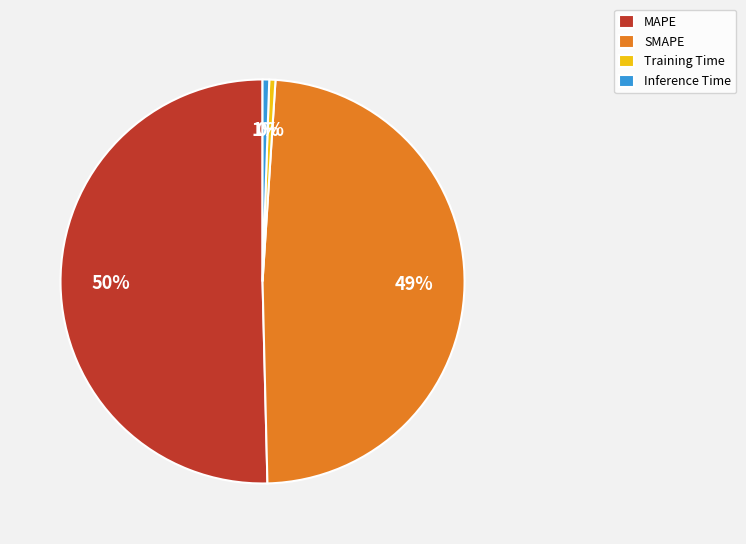

What percentage is the MAPE slice, to the nearest percent?

50%